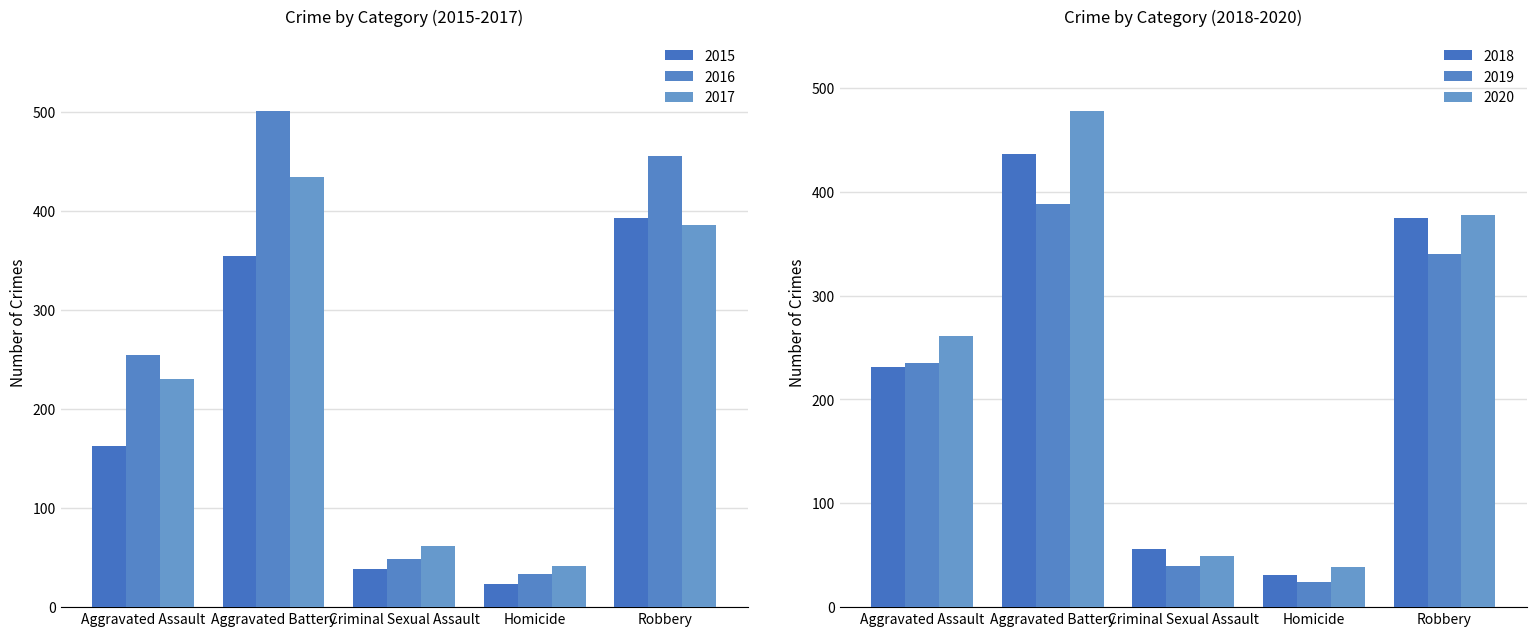

Is it true that 2018 equals 19 at Criminal Sexual Assault?

False